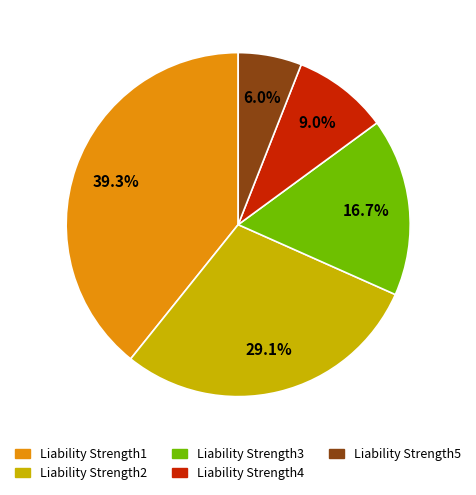

Is it true that Liability Strength3 is 17% of the pie?

True